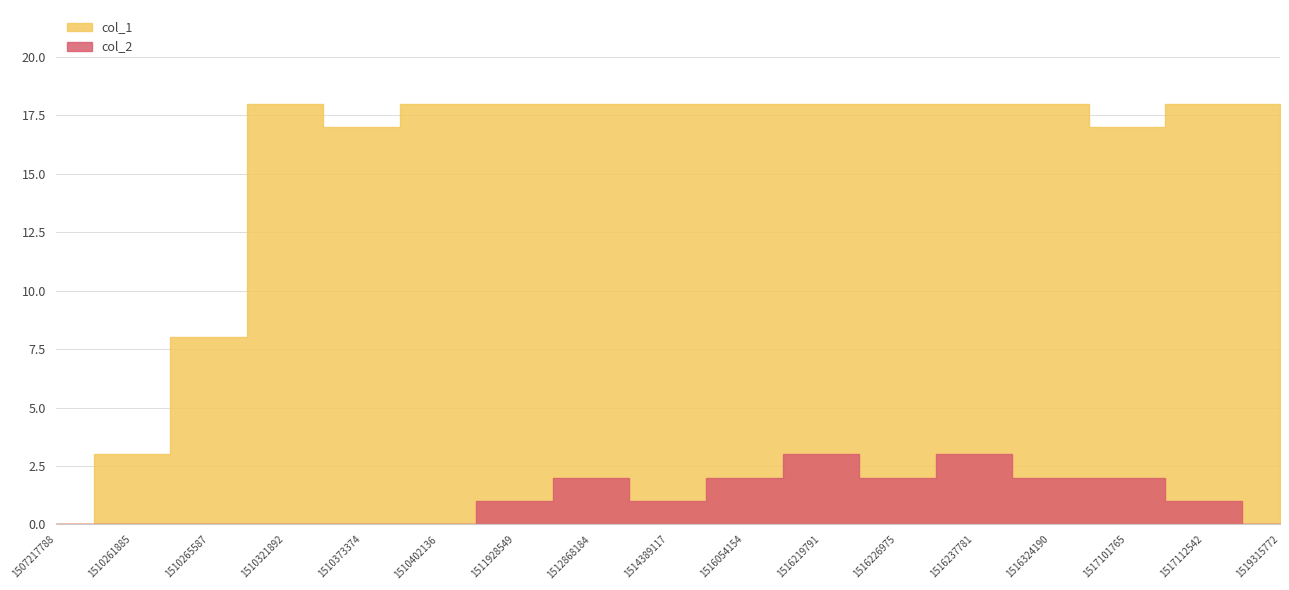

At which category is the sum across all series the highest?

1516219791